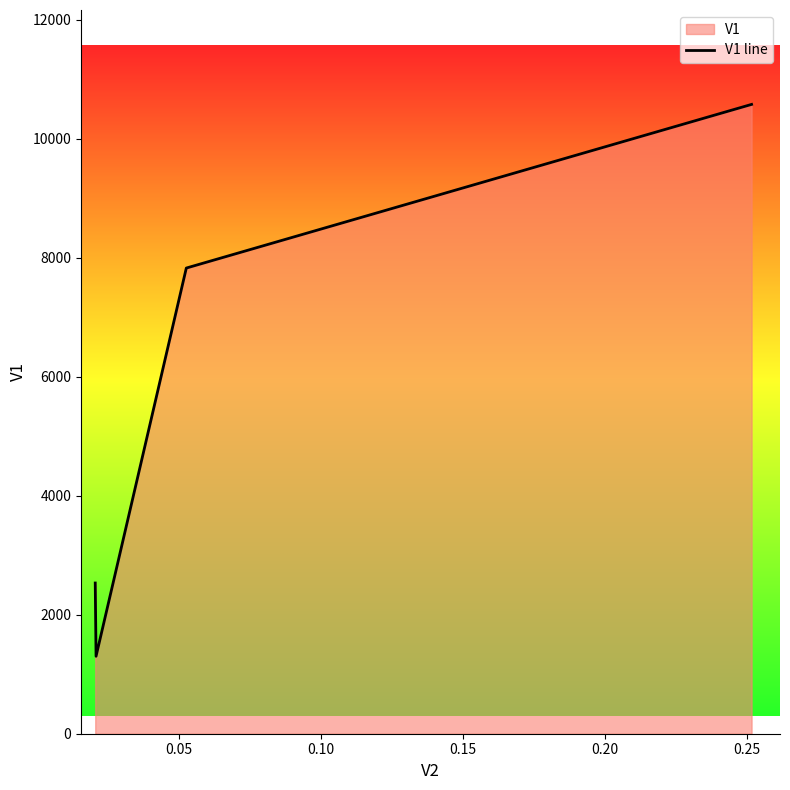

Does the chart display data point markers on the line(s)?

No